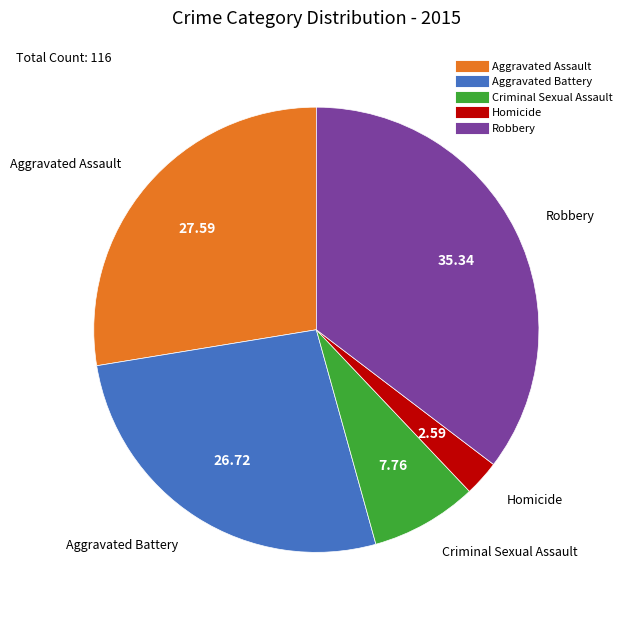

Rank the categories by value from highest to lowest.

Robbery, Aggravated Assault, Aggravated Battery, Criminal Sexual Assault, Homicide